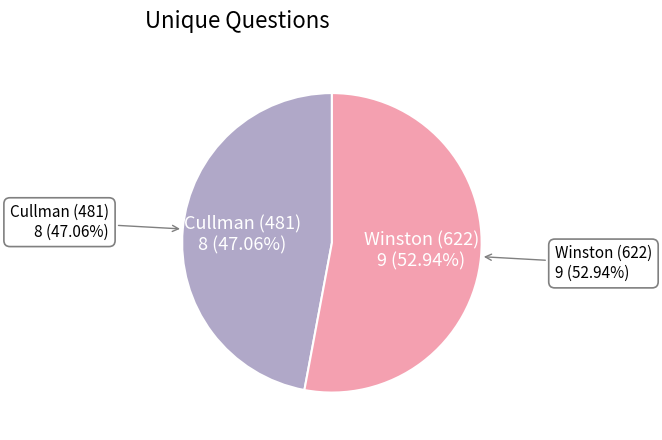

What percentage is the Cullman (481) slice, to the nearest percent?

47%